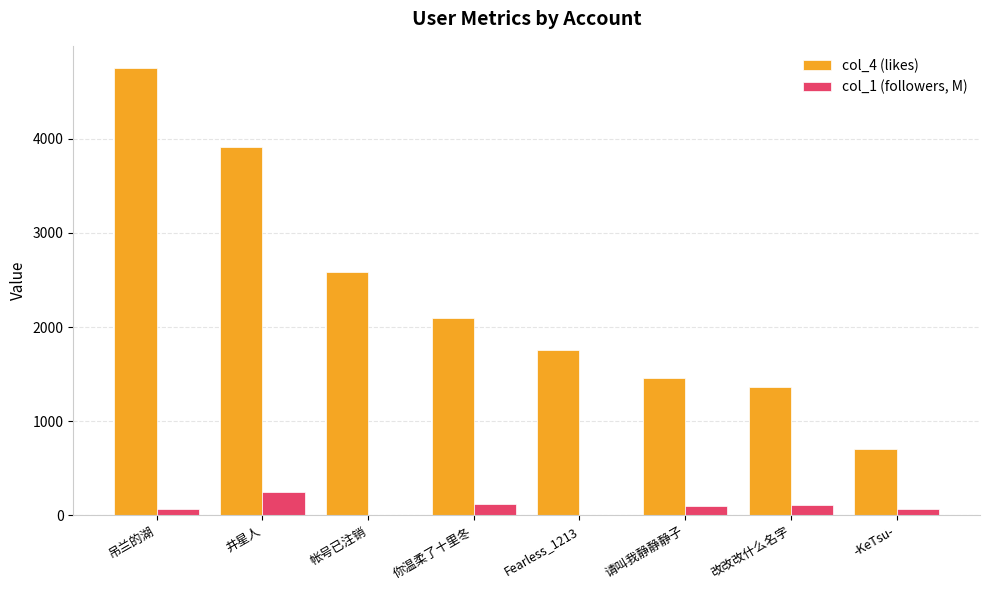

True or false: col_4 (likes) has a value of 2010.2 at 吊兰的湖.

False